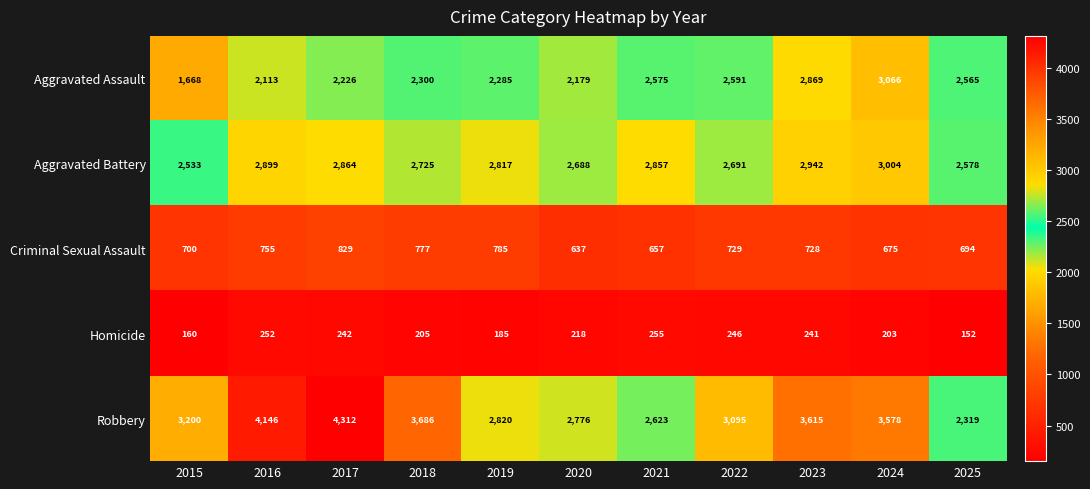

At 2016, list the series in order from largest to smallest.

Robbery, Aggravated Battery, Aggravated Assault, Criminal Sexual Assault, Homicide